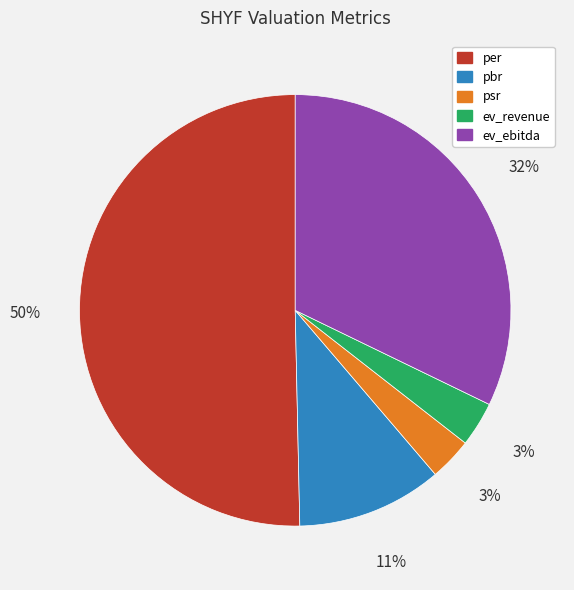

To the nearest percent, what is the combined percentage of per and ev_revenue?

54%